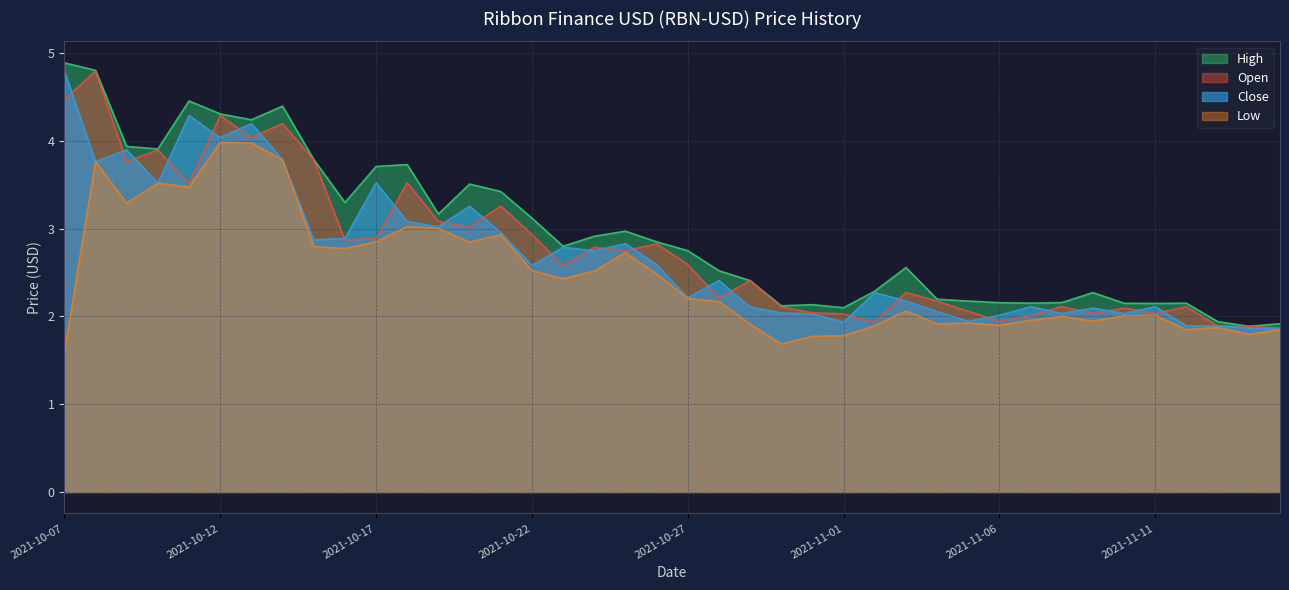

How many series are shown in this chart?

4